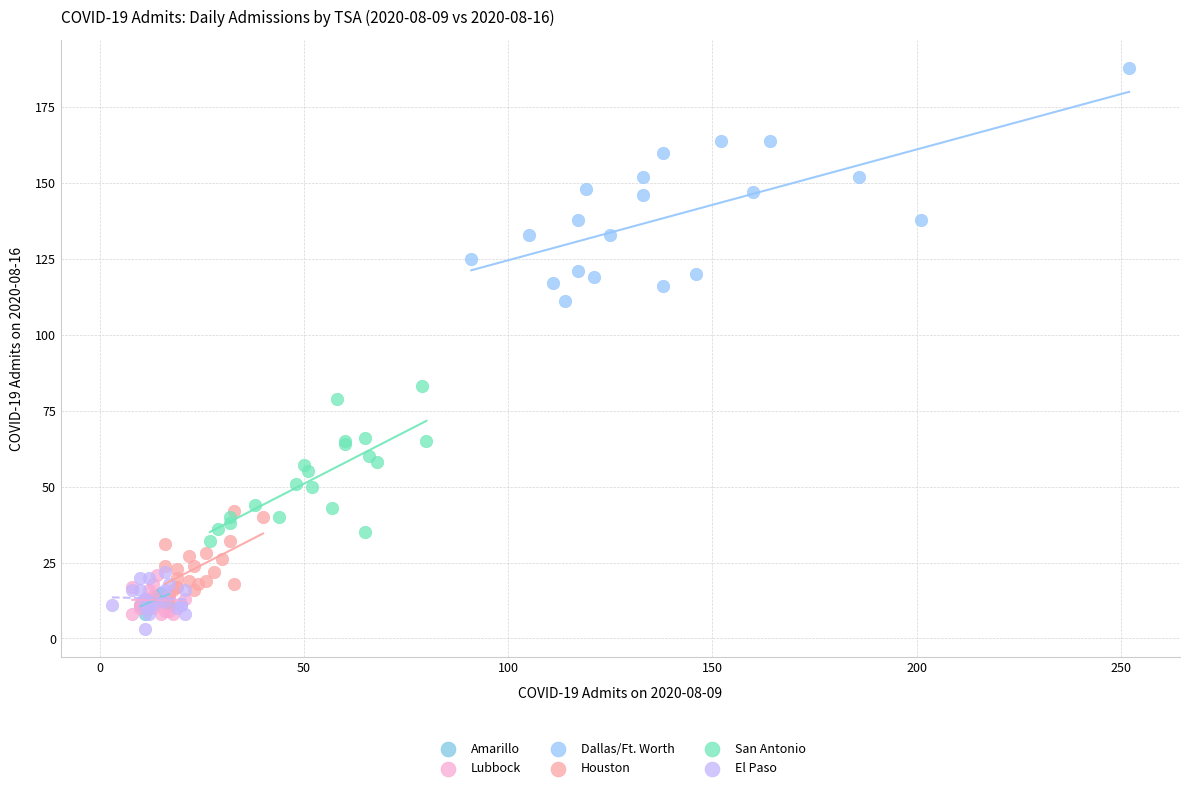

Which series reaches the maximum Y coordinate?

Dallas/Ft. Worth